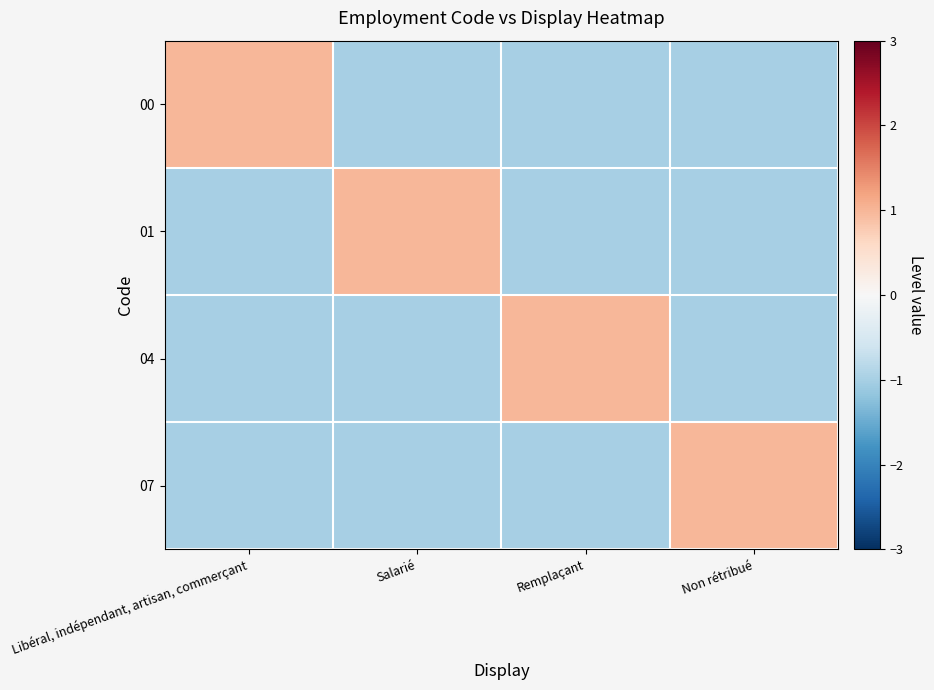

What is the minimum value shown in the chart?

-1